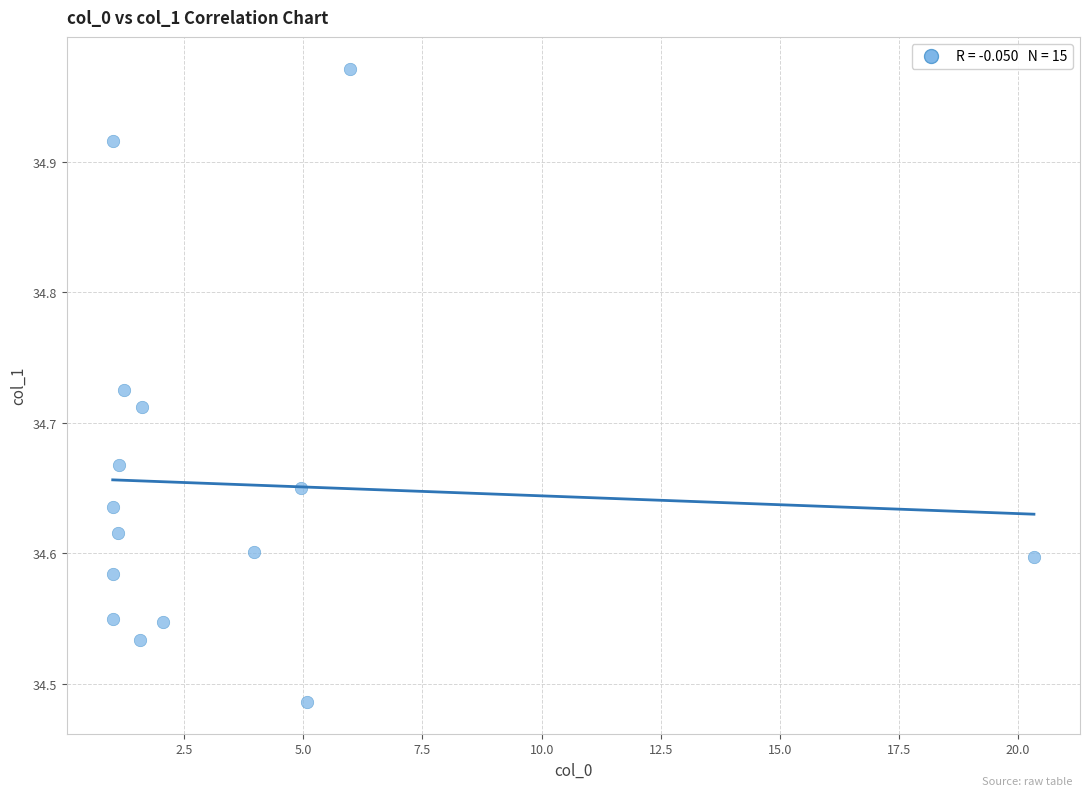

What is the range of X values (max minus min)?

19.3